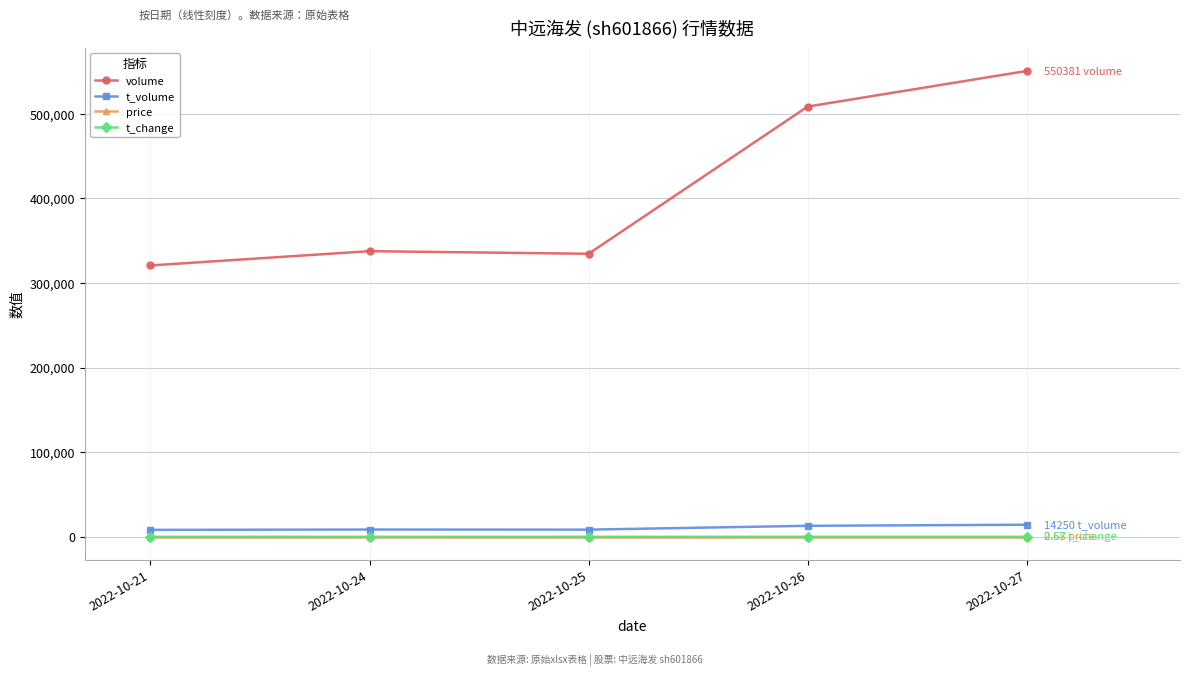

What is the difference between the second highest and minimum values in the volume series?

187698.0